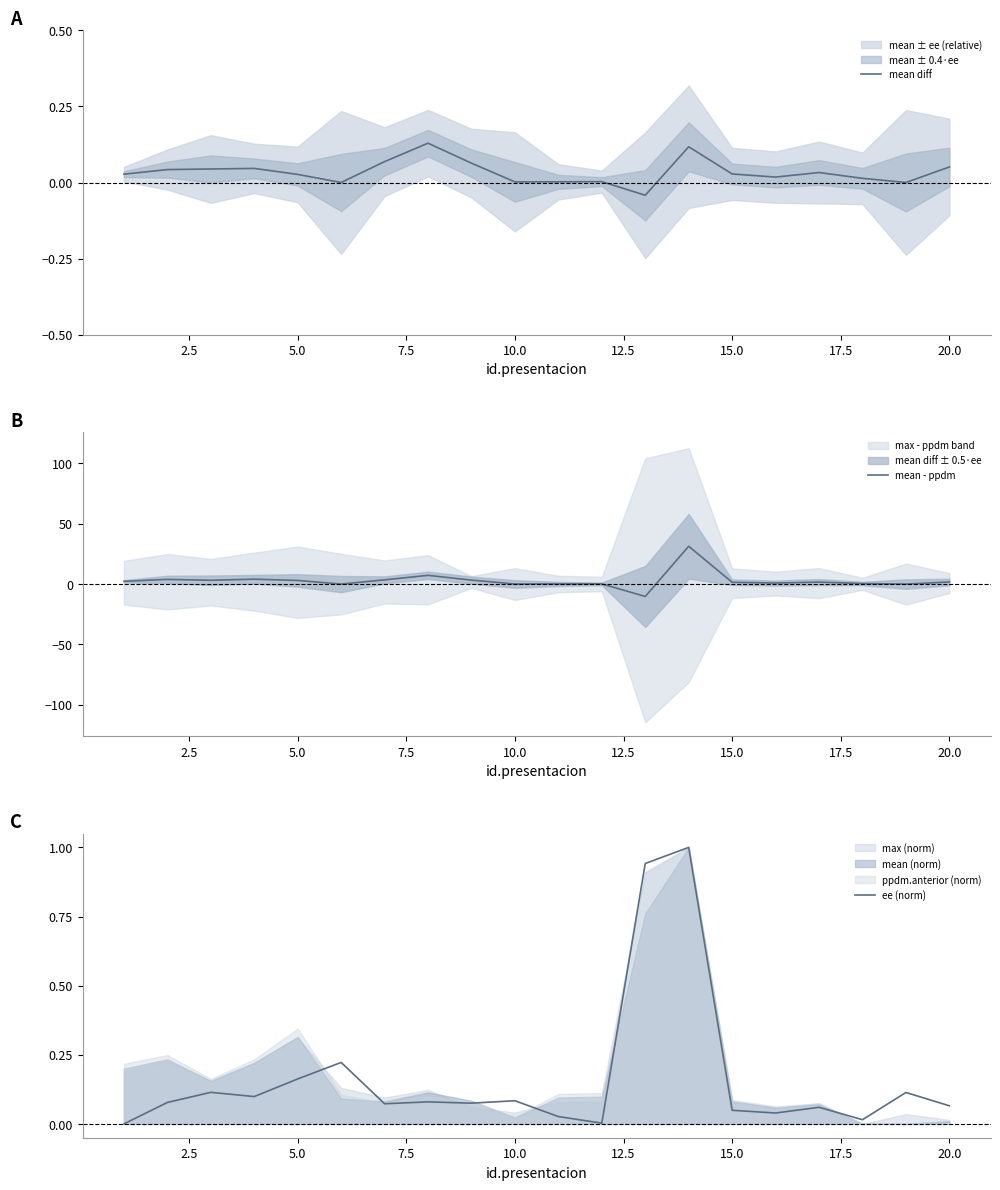

What is the maximum value for ee (norm)?

1.0